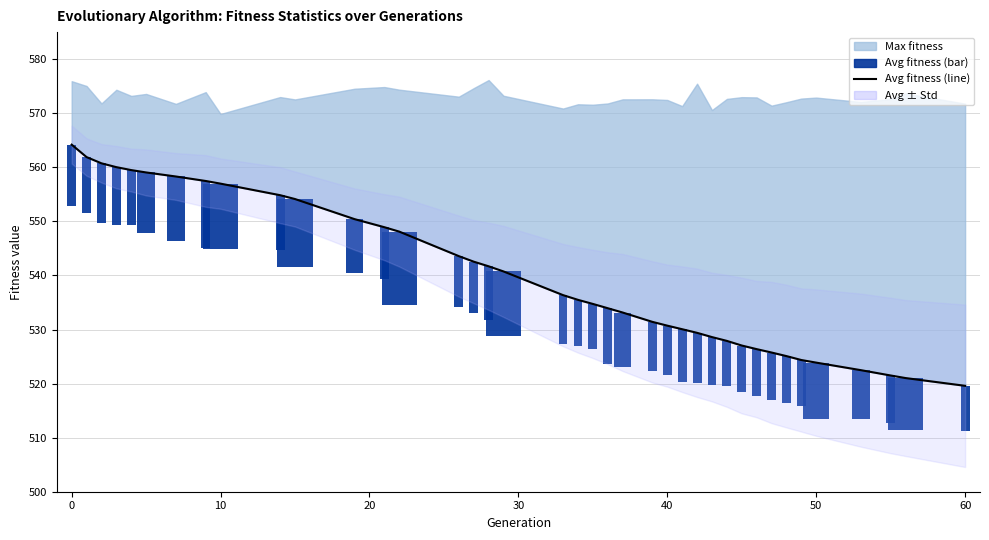

Is the value of avg at 19 greater than the value of avg (line) at 13?

No